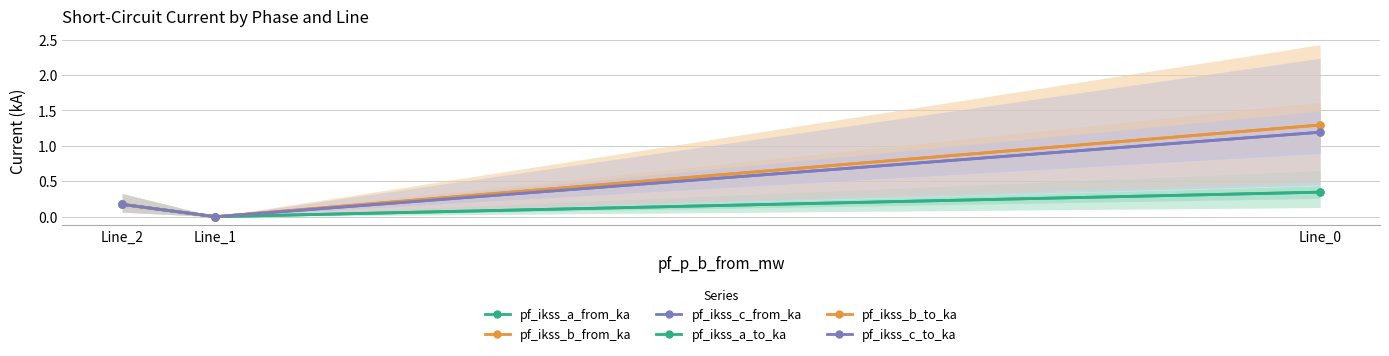

Reading left to right, transcribe all the data shown in this chart.

pf_ikss_a_from_ka: 0.2	0.0	0.3
pf_ikss_b_from_ka: 0.2	0.0	1.3
pf_ikss_c_from_ka: 0.2	0.0	1.2
pf_ikss_a_to_ka: 0.2	0.0	0.3
pf_ikss_b_to_ka: 0.2	0.0	1.3
pf_ikss_c_to_ka: 0.2	0.0	1.2